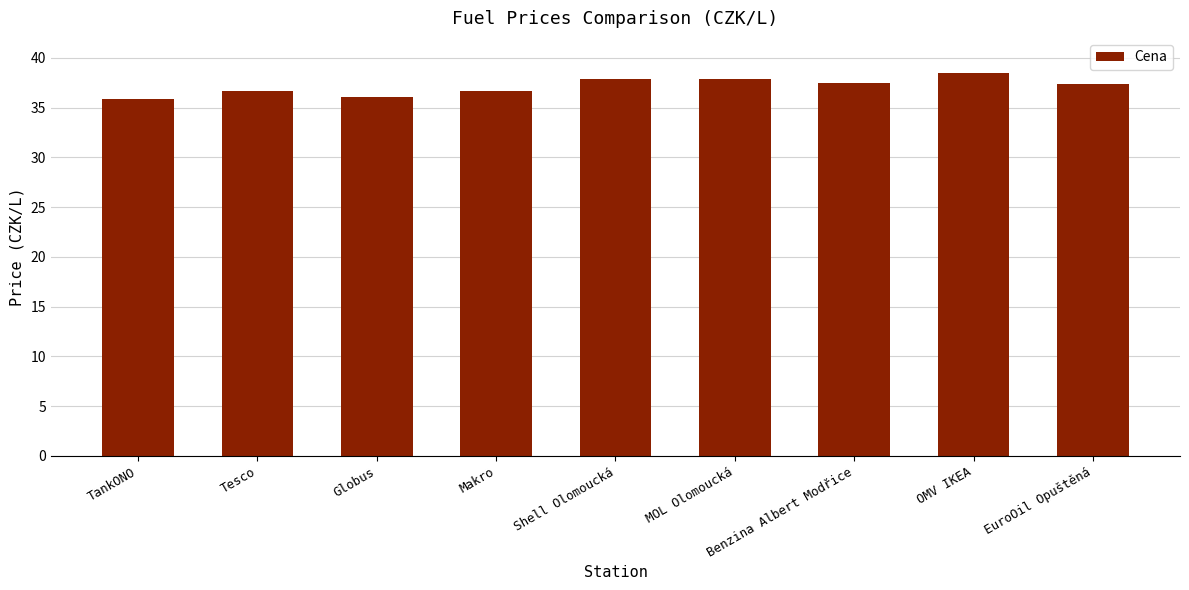

How many bars are there in total?

9